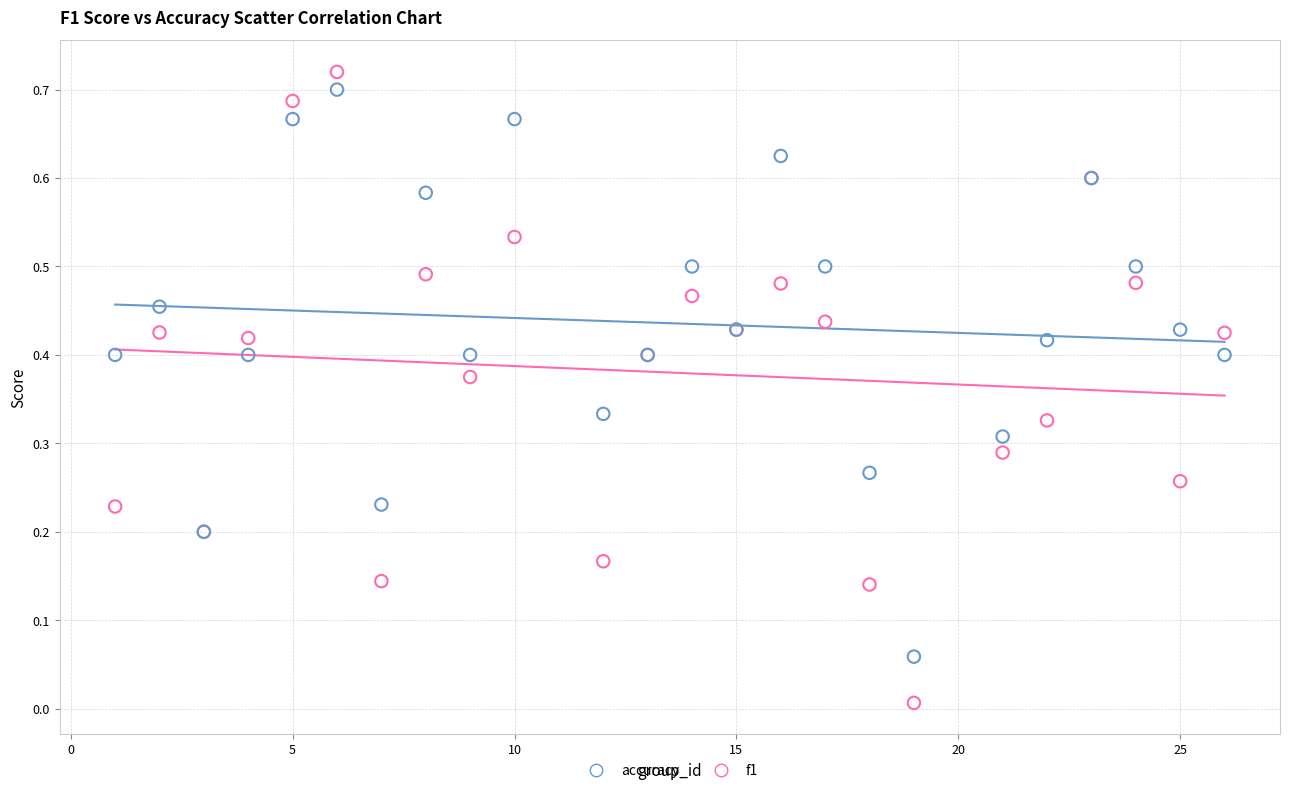

Which series contains the lowest Y value?

f1